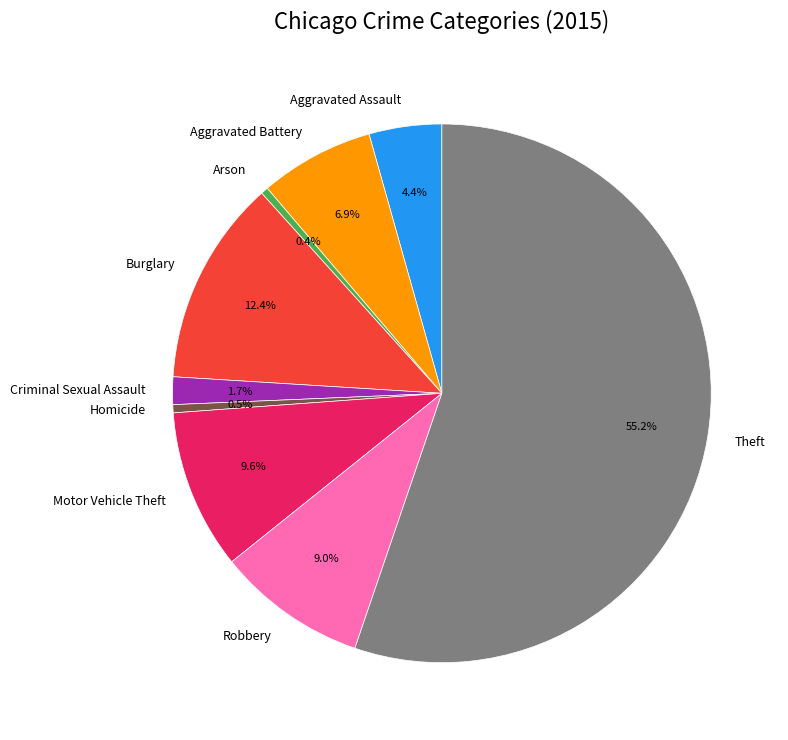

To the nearest percent, what is the combined percentage of Burglary and Robbery?

21%